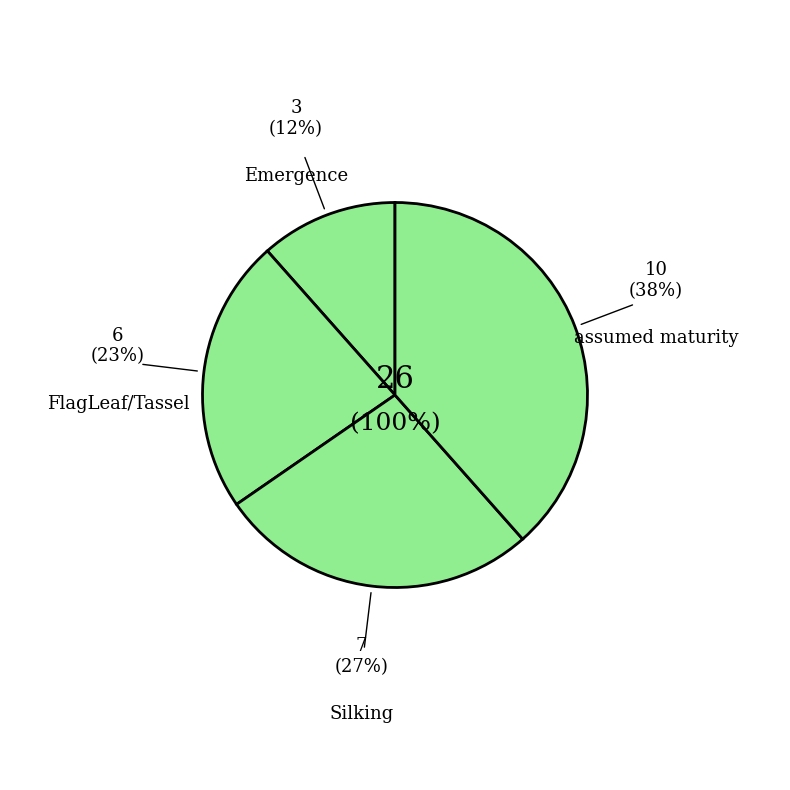

Does Emergence represent more than half of the total?

No